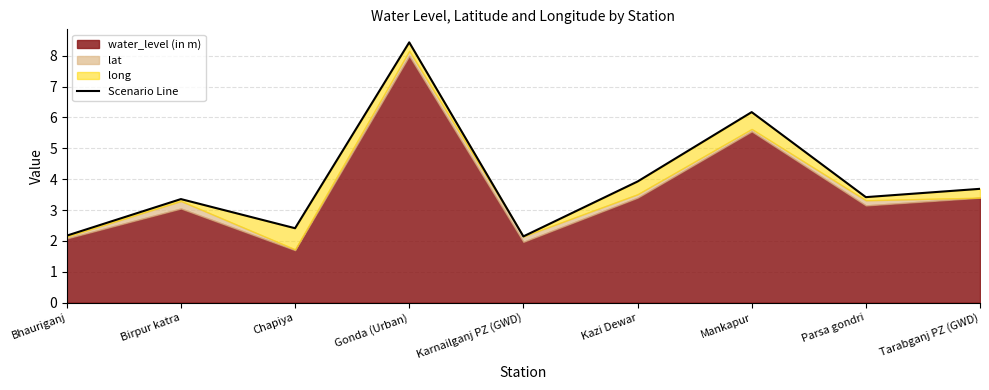

The chart shows a value of 4.0 at Gonda (Urban). True or false?

False